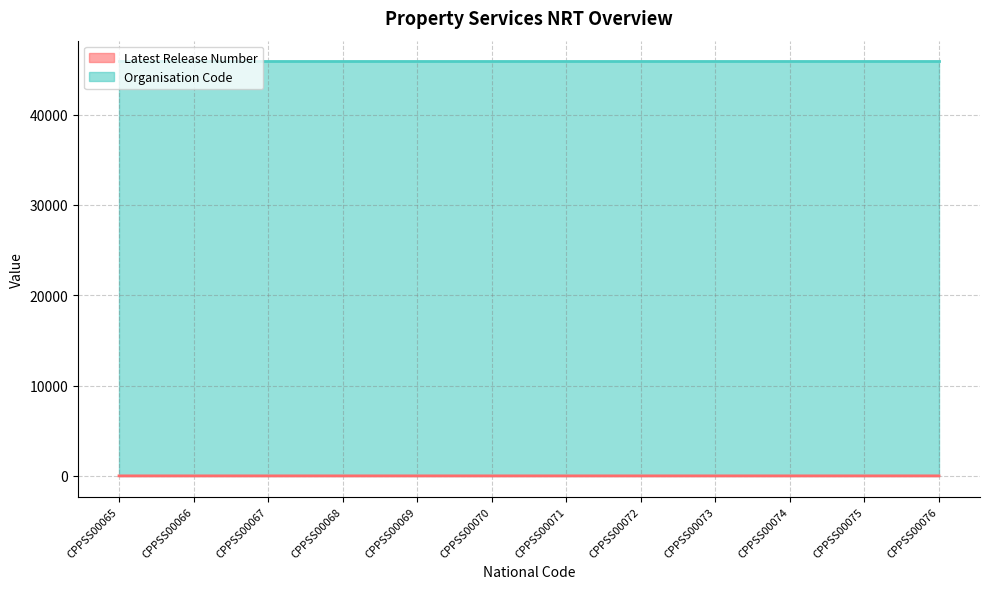

What is the maximum value shown in the chart?

45900